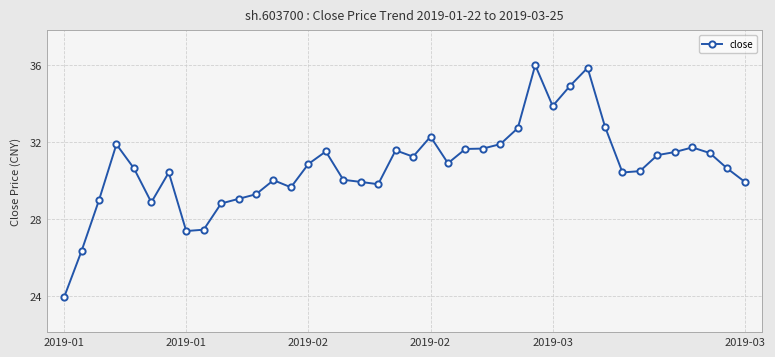

What is the greatest value displayed?

36.0